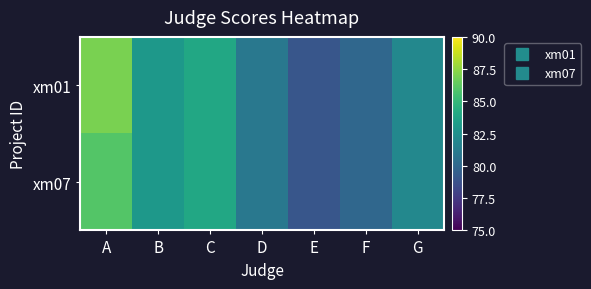

At how many categories does at least one series exceed 83?

2